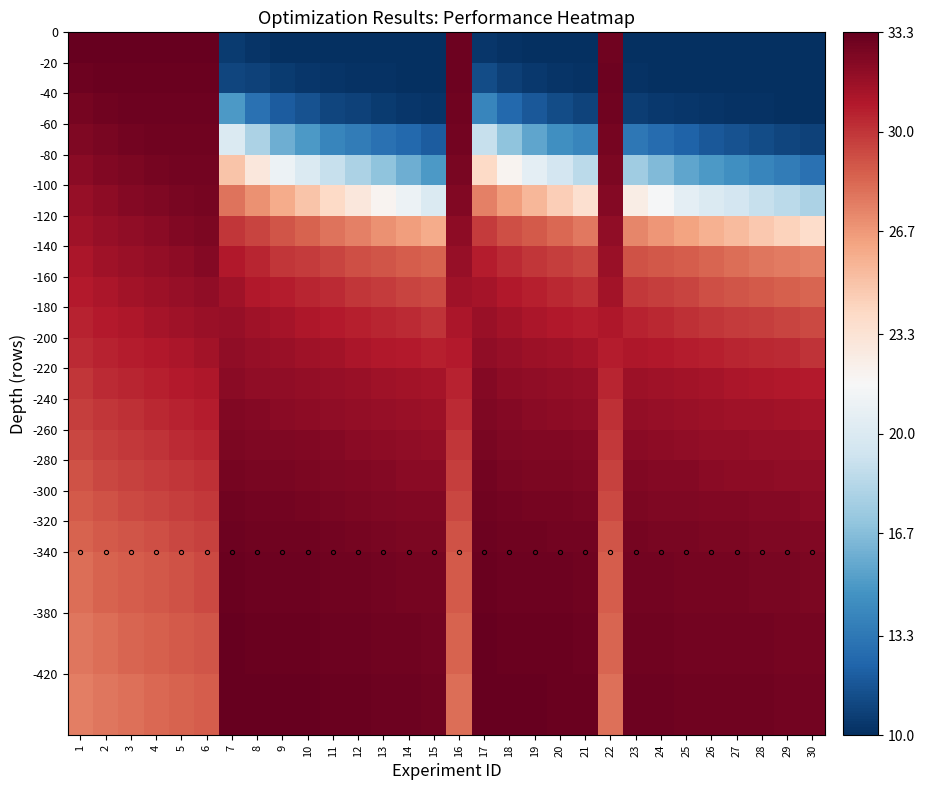

What is the total value across all series at 19?

540.6